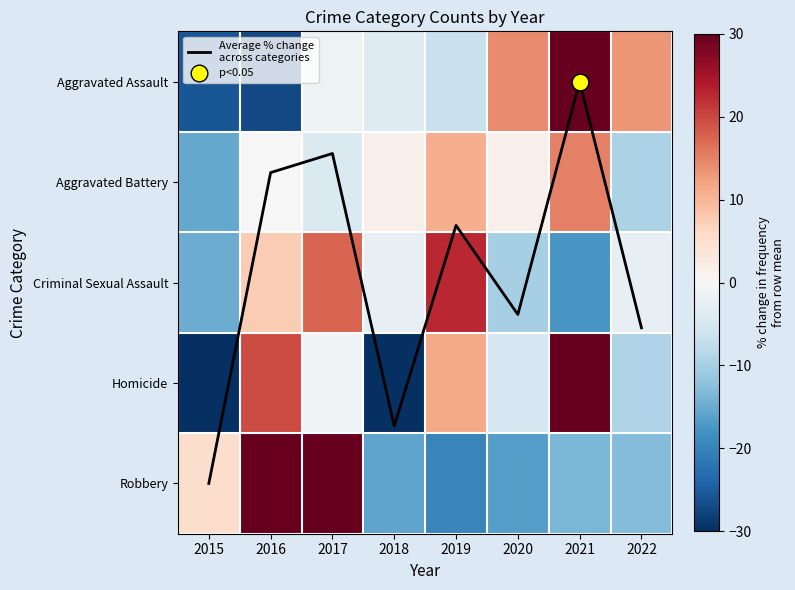

What is the greatest value displayed?

52.6